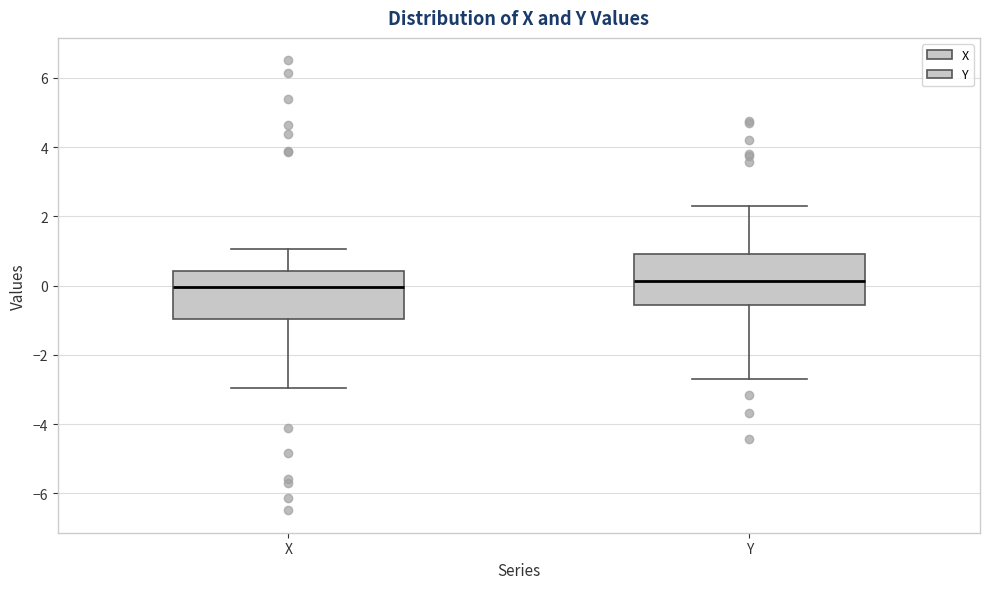

Reading left to right, read every box against the y-axis: the position of its median line, the range the box covers, and the ends of its whiskers. The values are not printed on the chart, so give them approximately, as read against the axis.

X: median 0.0, box -1.0 to 0.4, whiskers -3.0 to 1.0
Y: median 0.2, box -0.6 to 1.0, whiskers -2.6 to 2.4